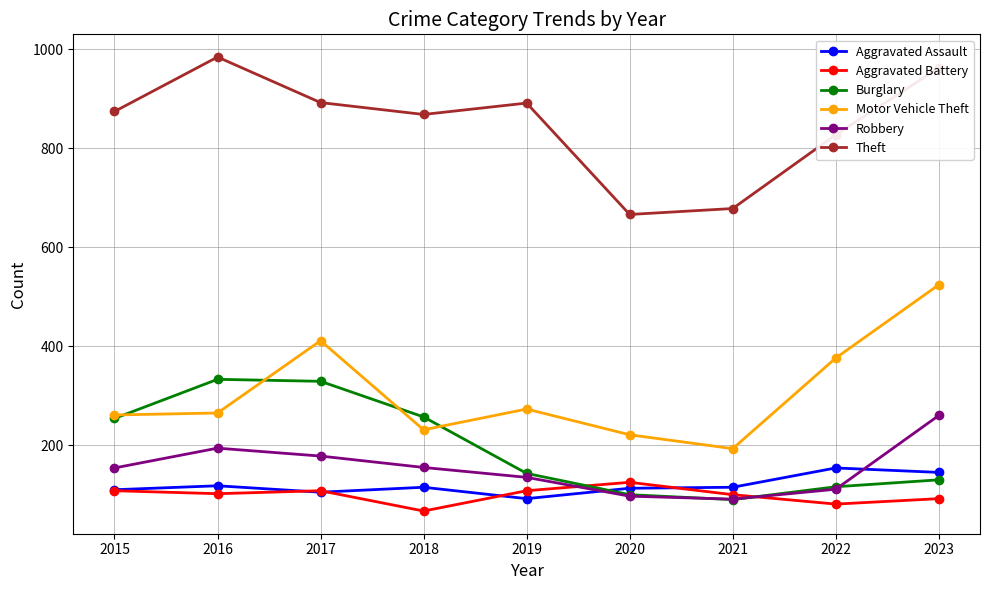

Between which two adjacent categories do Aggravated Battery and Burglary first intersect?

2019 and 2020